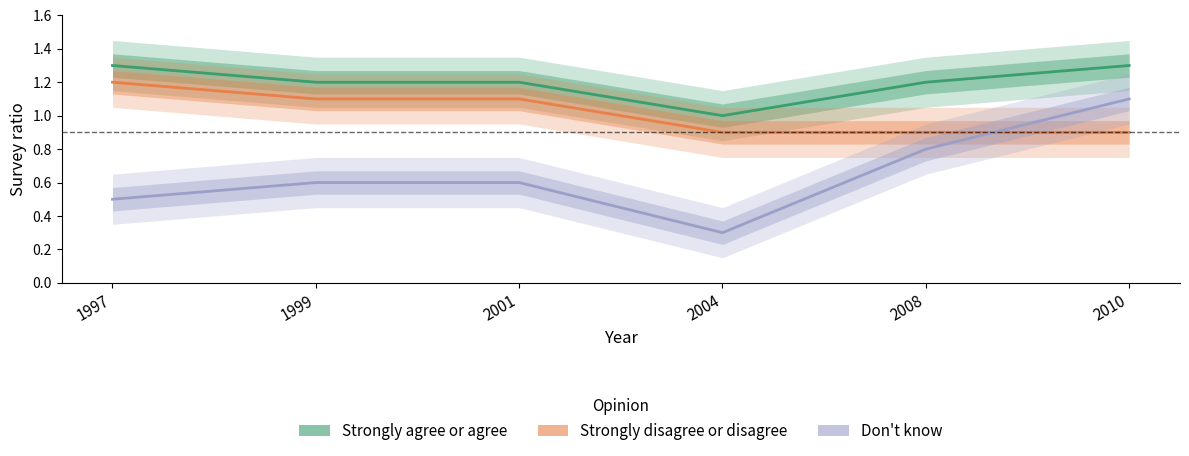

Which series has the widest spread of values?

Don't know